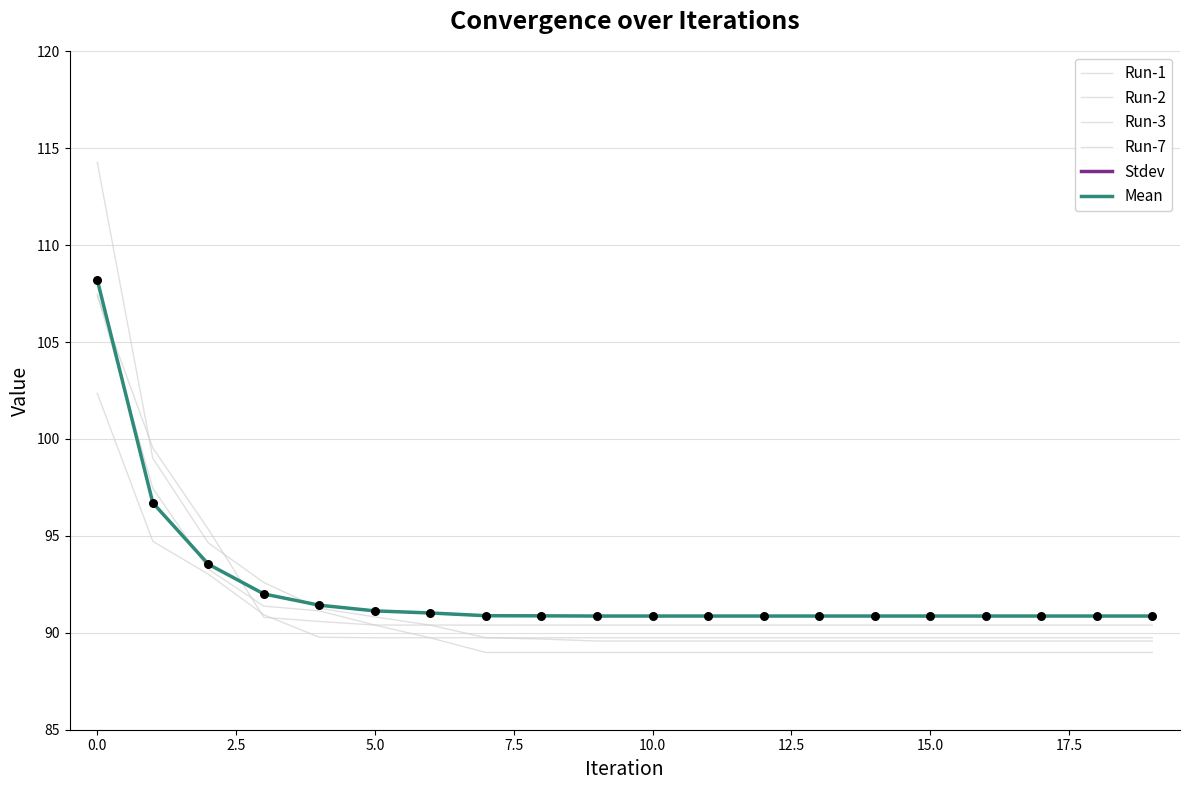

Which series reaches the maximum Y coordinate?

Run-7